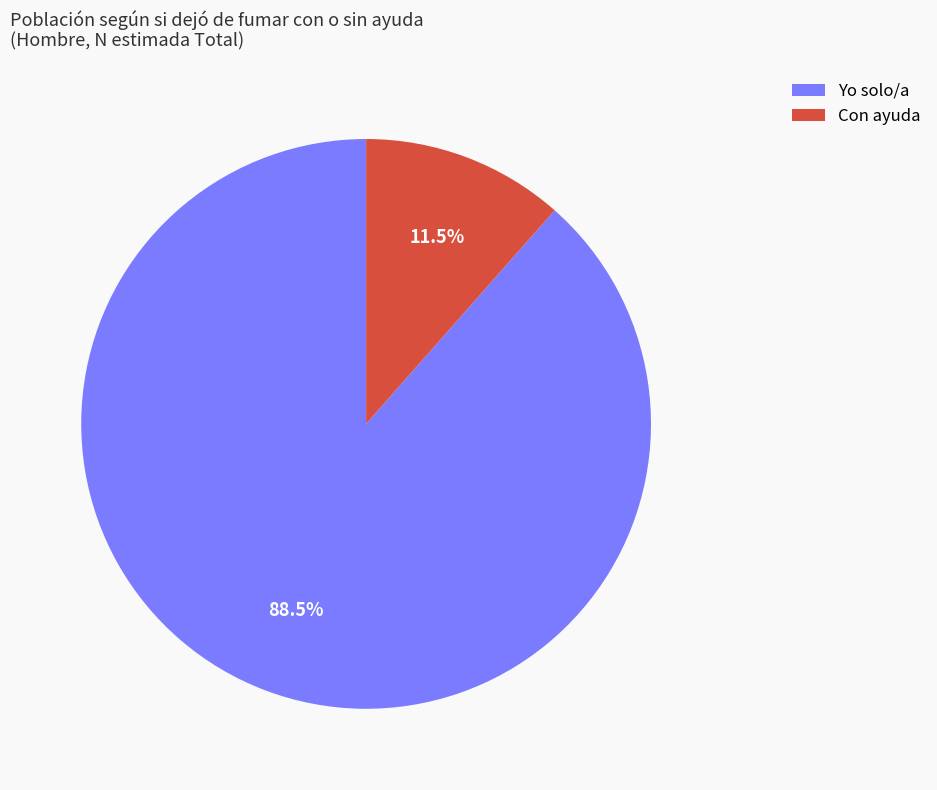

Which slice is the largest?

Yo solo/a